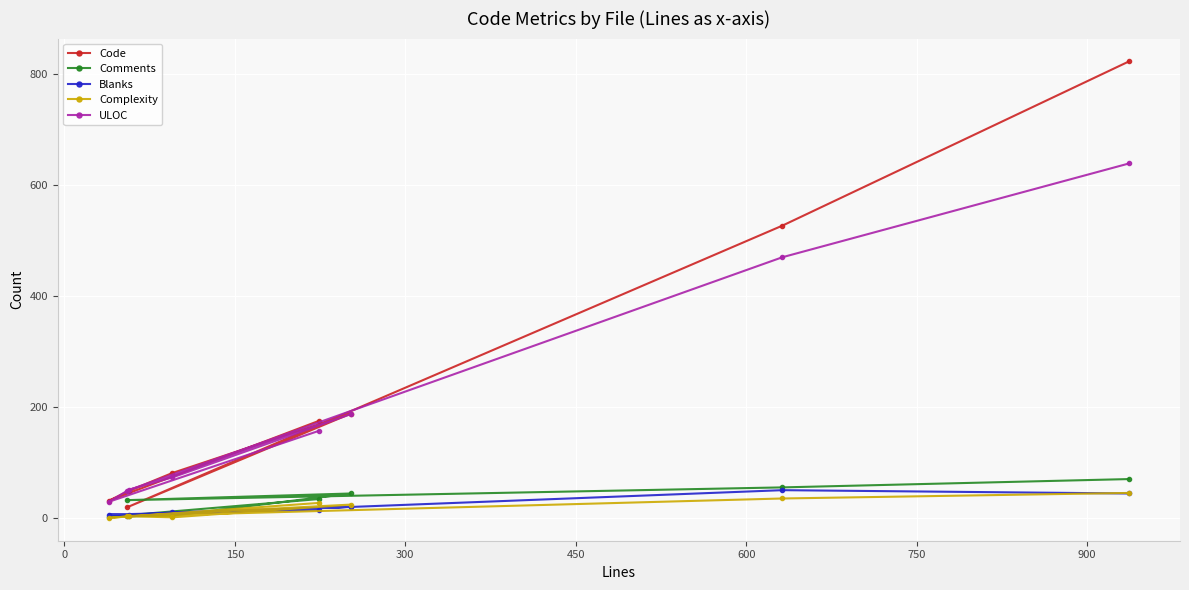

How many lines are shown in the chart?

5